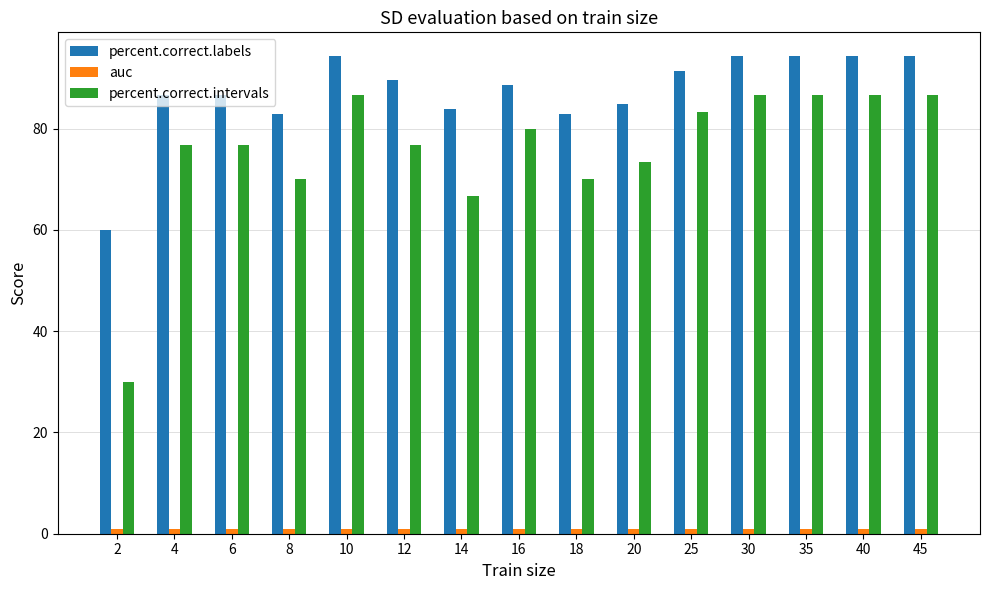

The percent.correct.labels series shows 89.5 at 12. True or false?

True